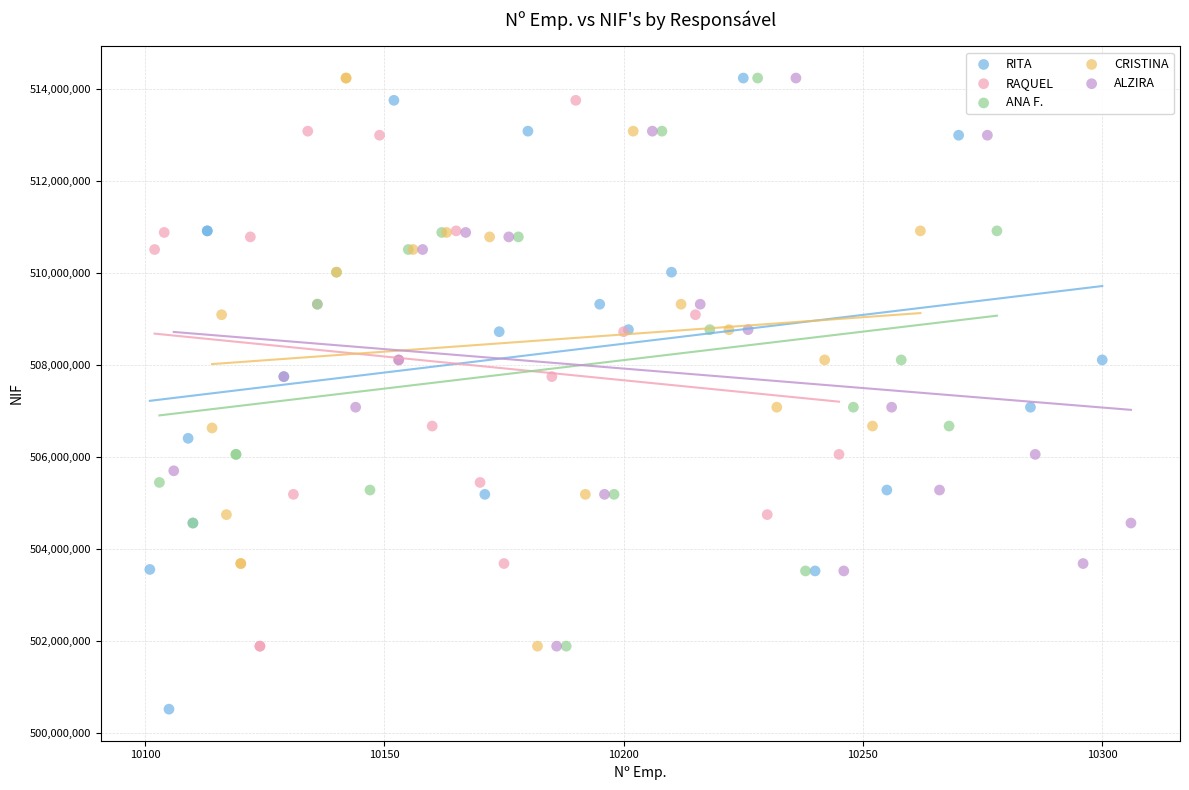

Which series reaches the minimum Y coordinate?

RITA